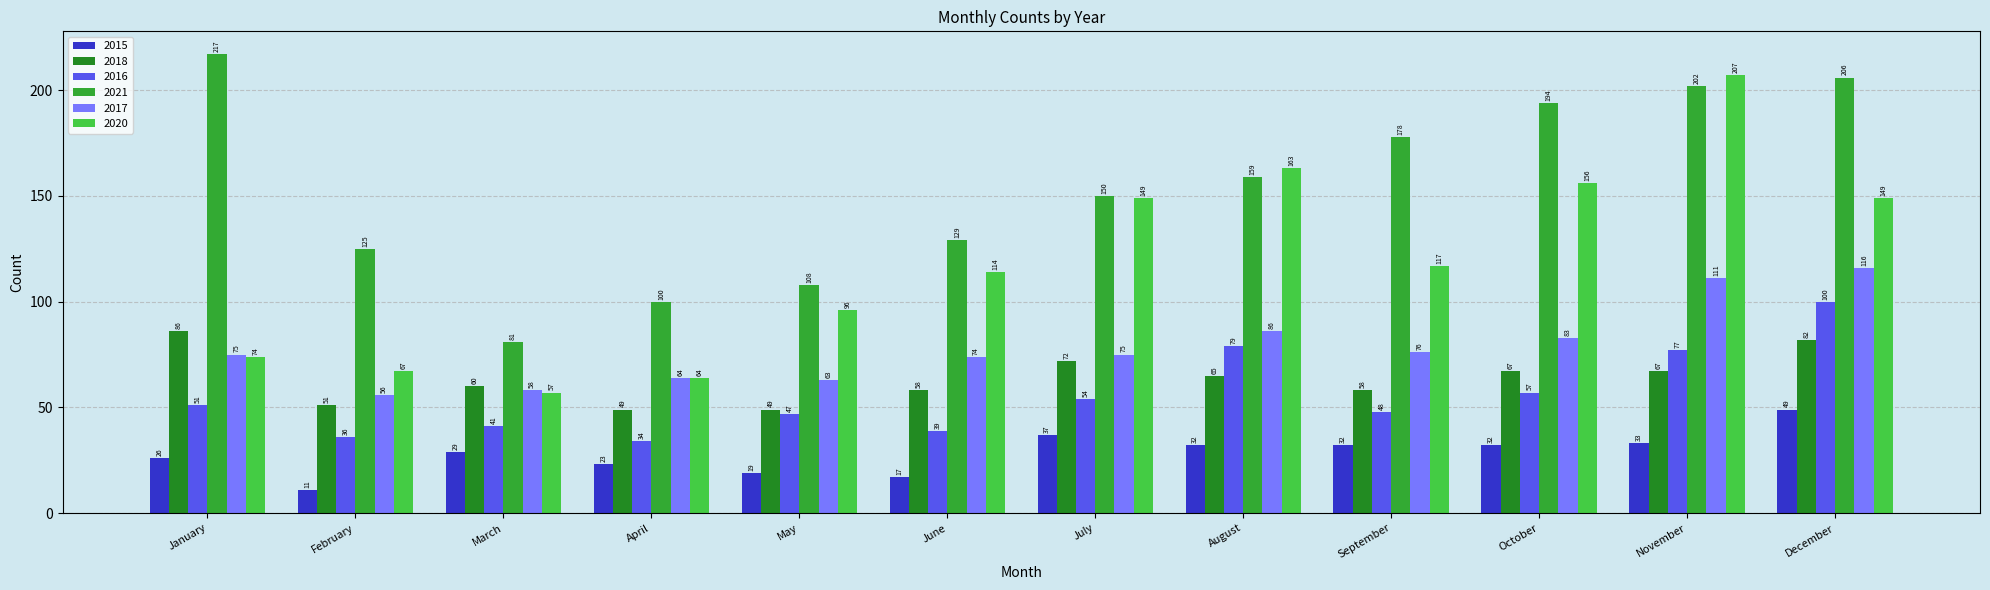

How many distinct data groups are displayed?

6